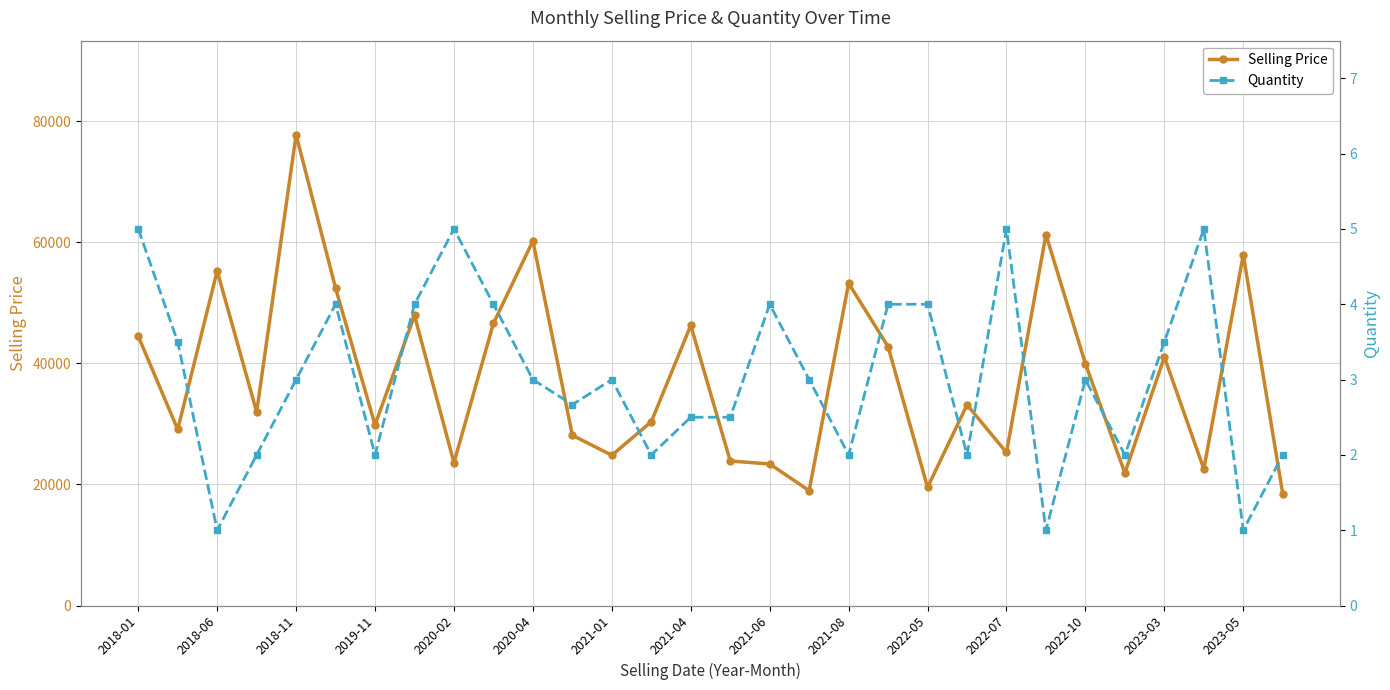

What is the value of the Selling Price point at the 21st from the left?

19517.0